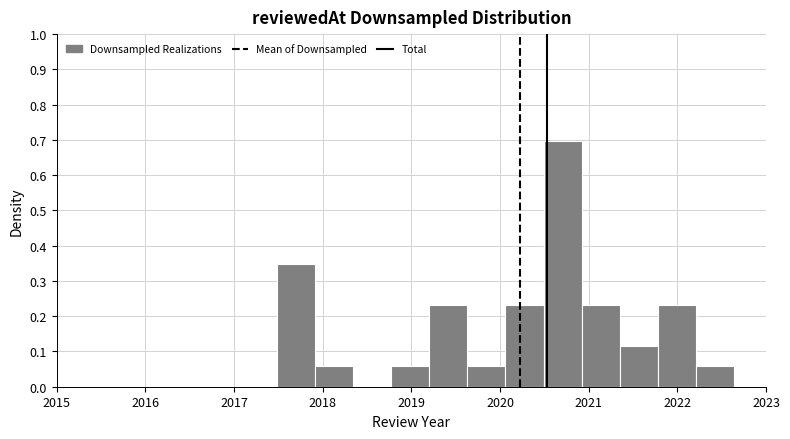

What is the height of the bar covering 2019.2 to 2019.6 on the x-axis? Neither the bar edges nor the heights are printed on the chart, so give them approximately, as read against the axes.

0.23